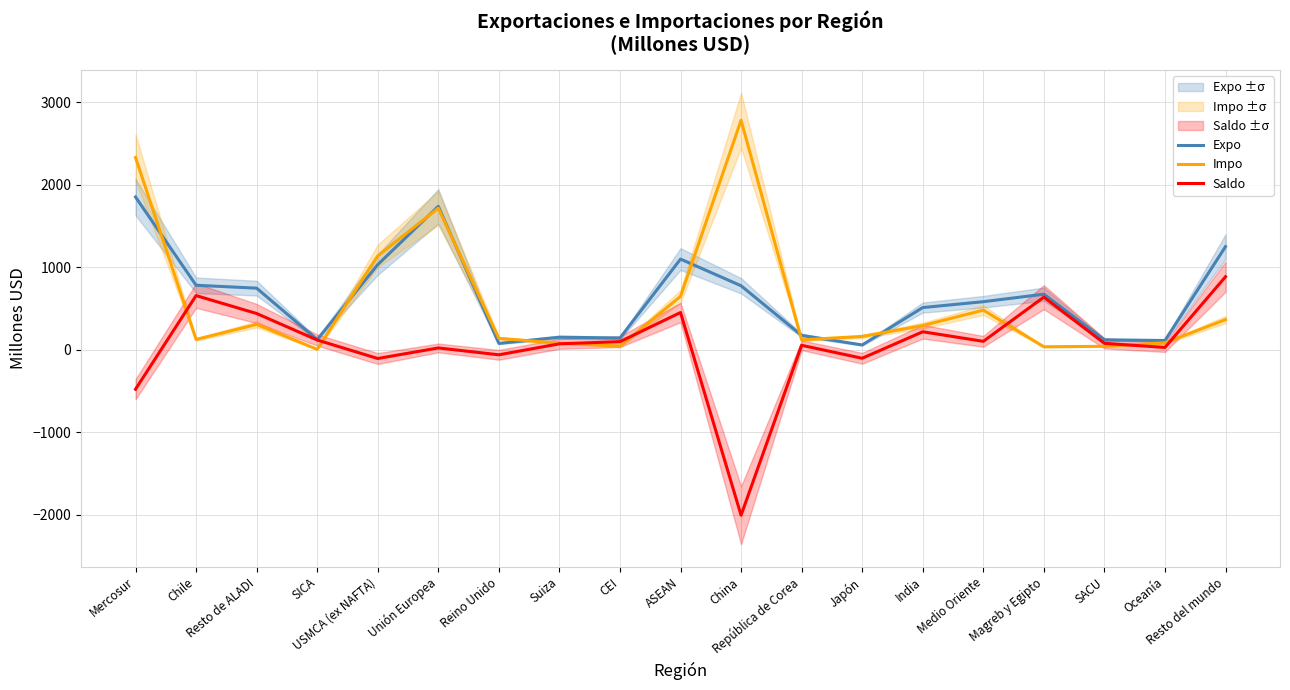

Is it true that Expo equals 123 at SICA?

True